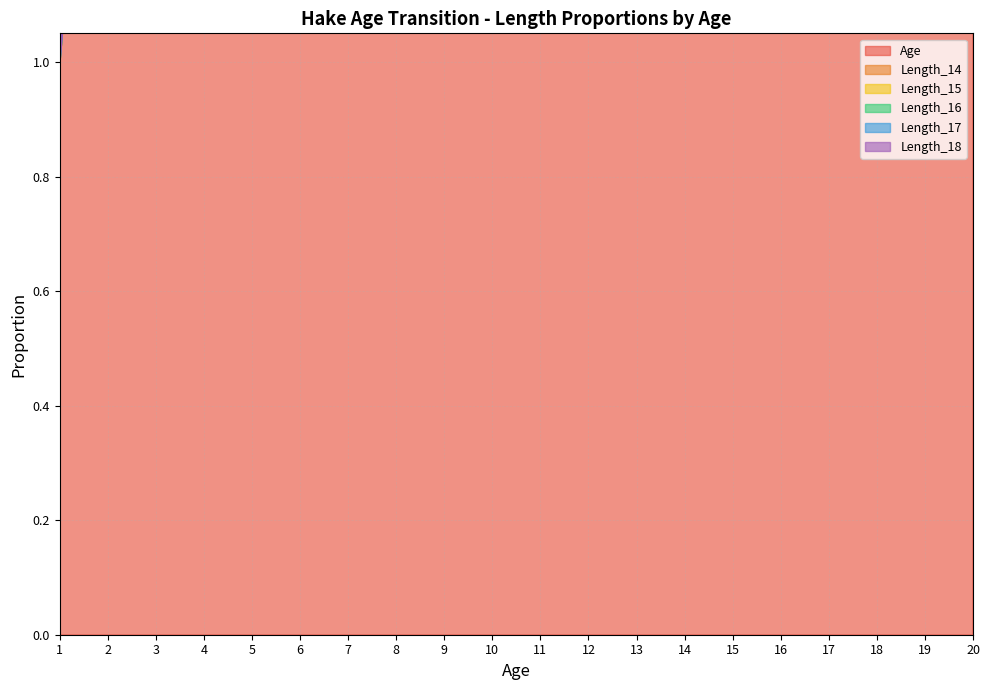

Which series changed the most between 4 and 13?

Age